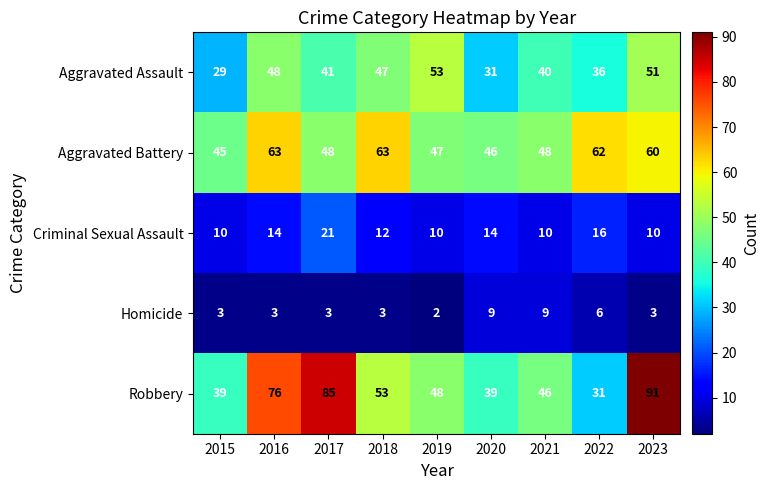

What is the spread (max minus min) of values at 2020?

37